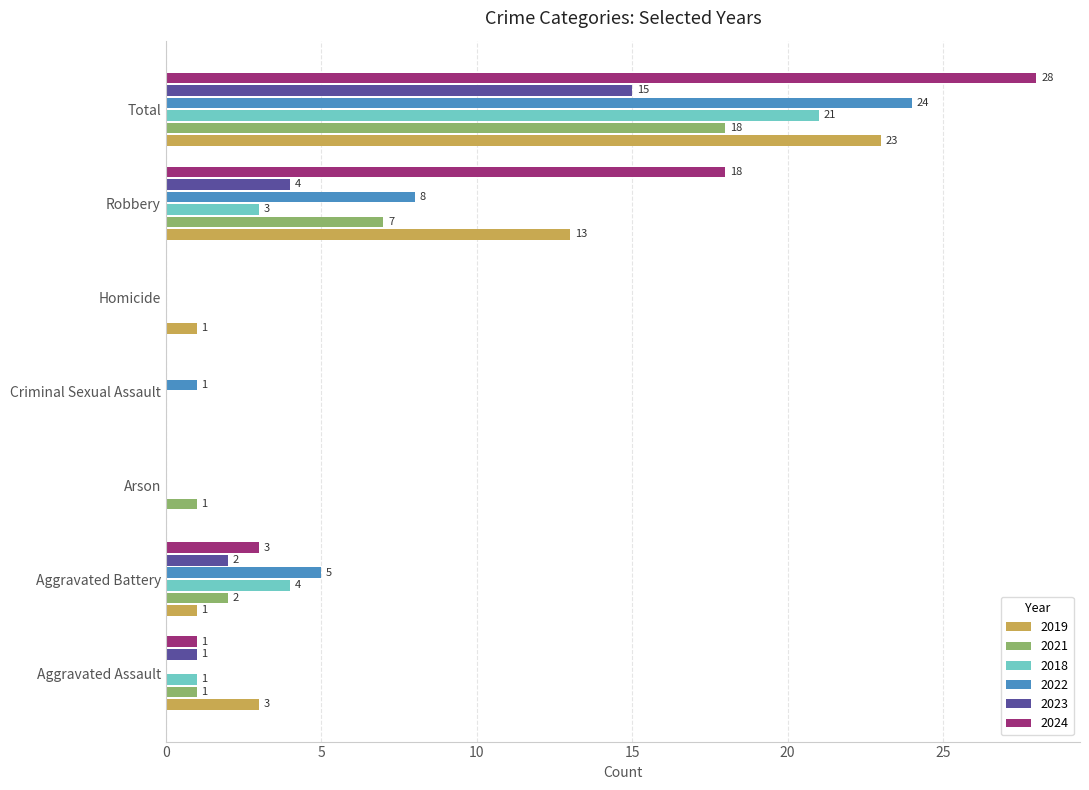

What is the sum of the 2021 values at Homicide and Aggravated Battery?

2